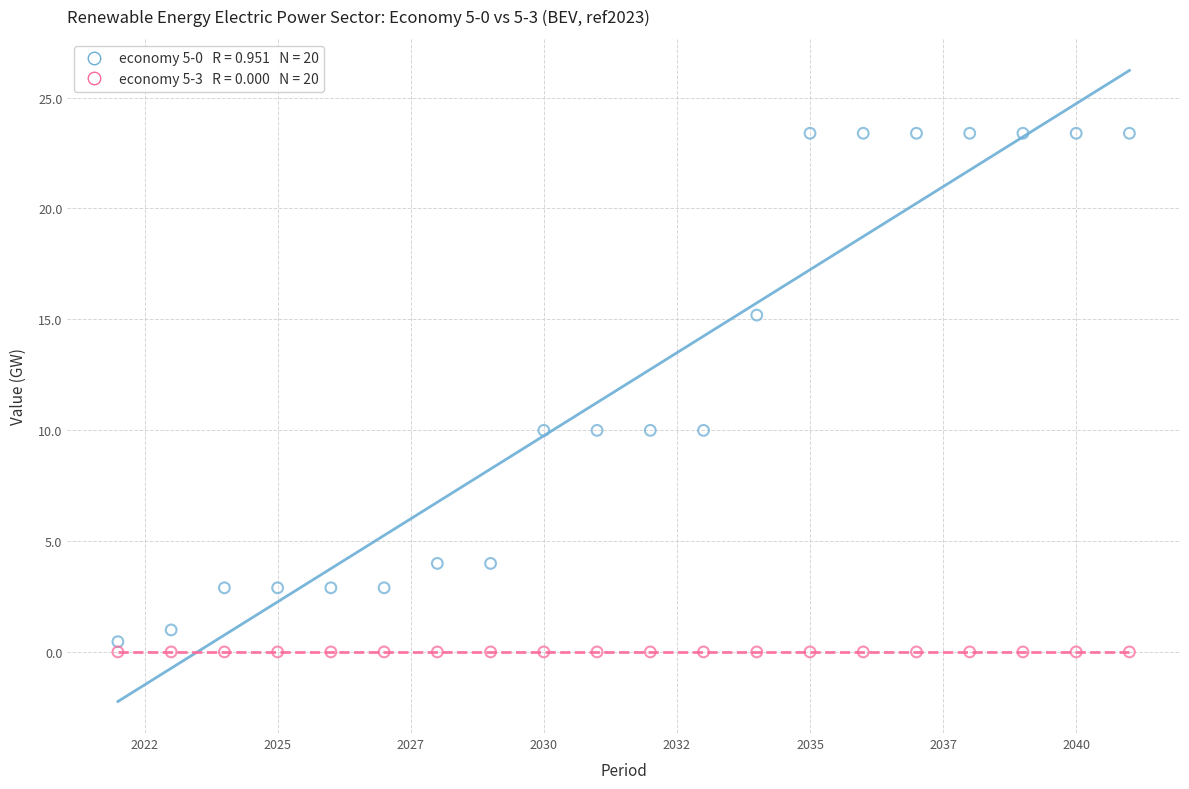

How many data points are displayed?

40